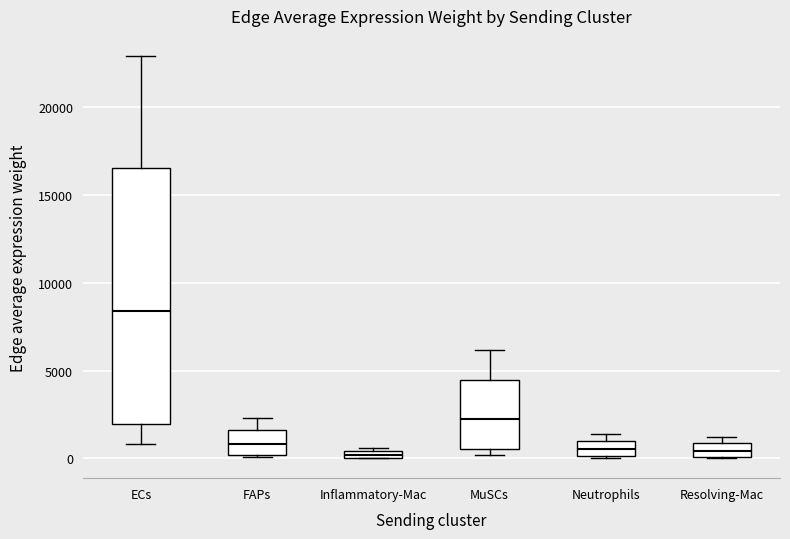

Where is the lower edge of the box for ECs on the y-axis? The values are not printed on the chart, so give them approximately, as read against the axis.

2000